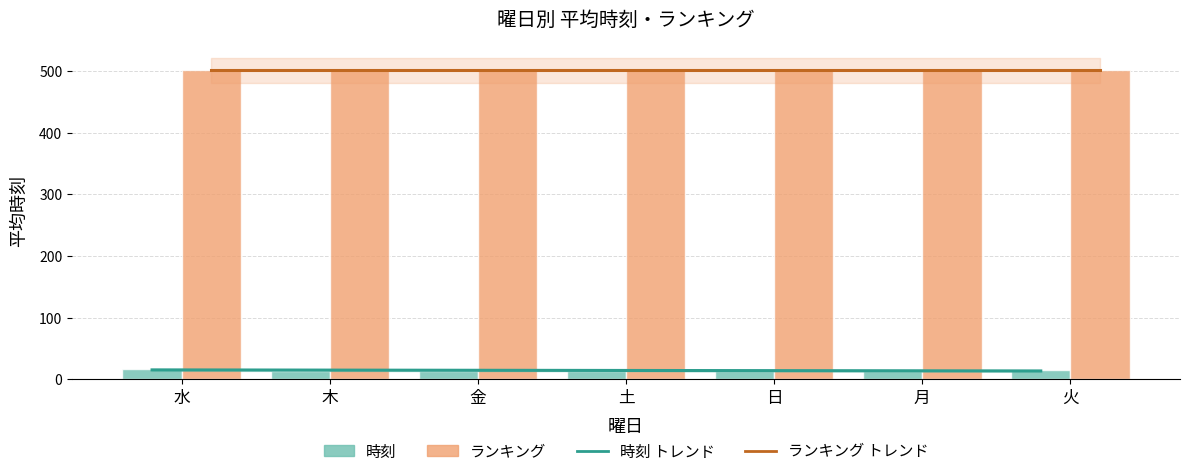

Are the bars grouped side by side (vs. stacked)?

No